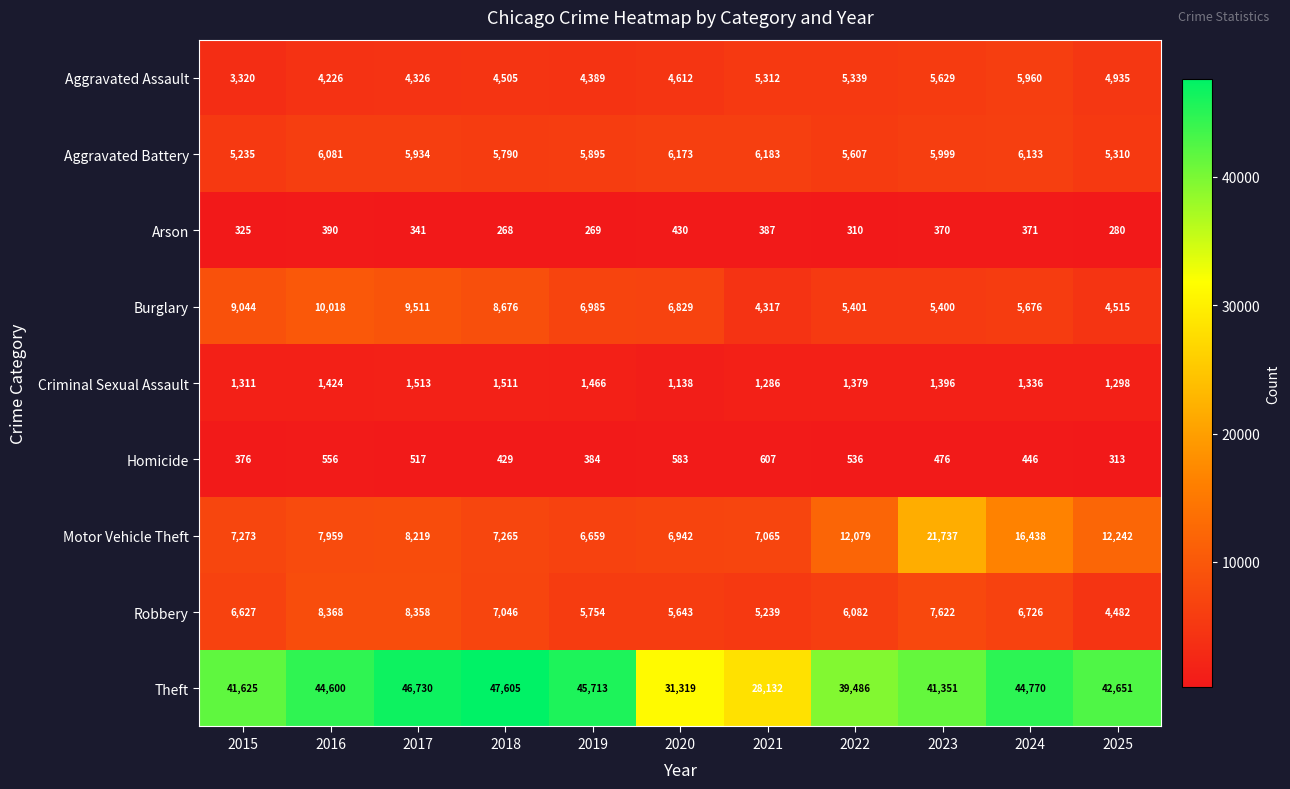

How many distinct data groups are displayed?

9